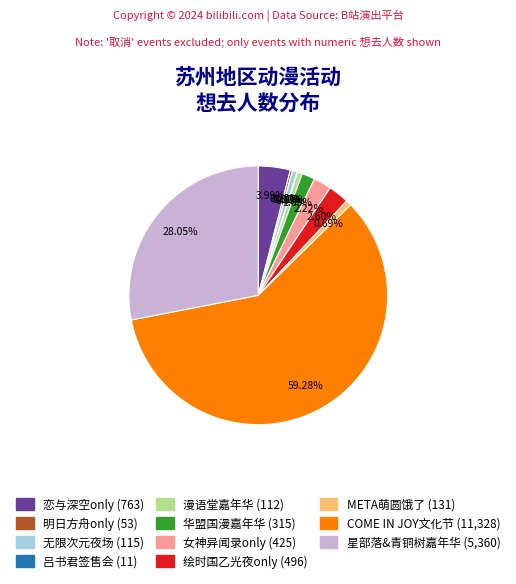

Does any single category account for the majority?

Yes